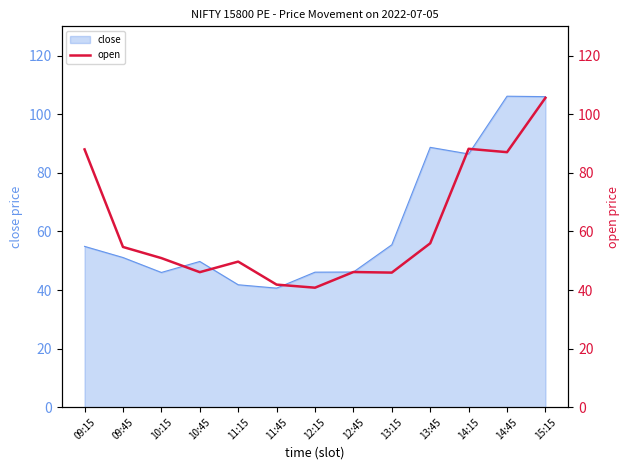

What is the label of the 12th point from the right?

09:45